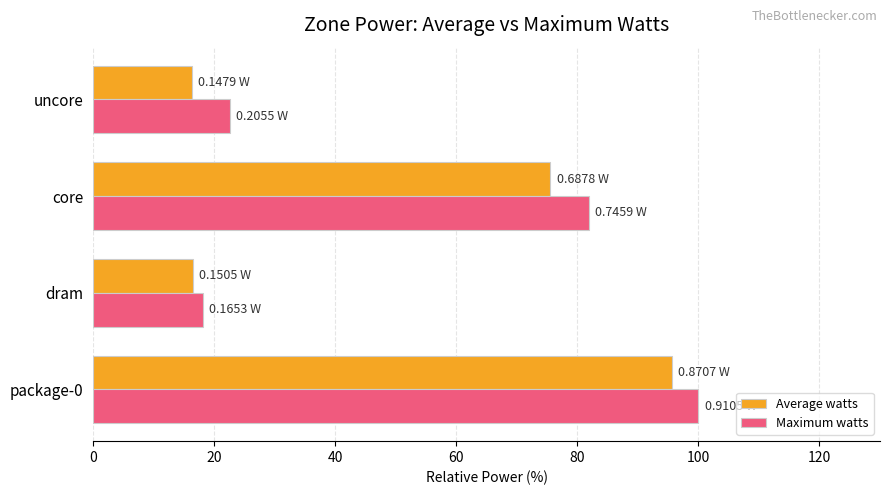

What is the smallest value displayed?

16.2